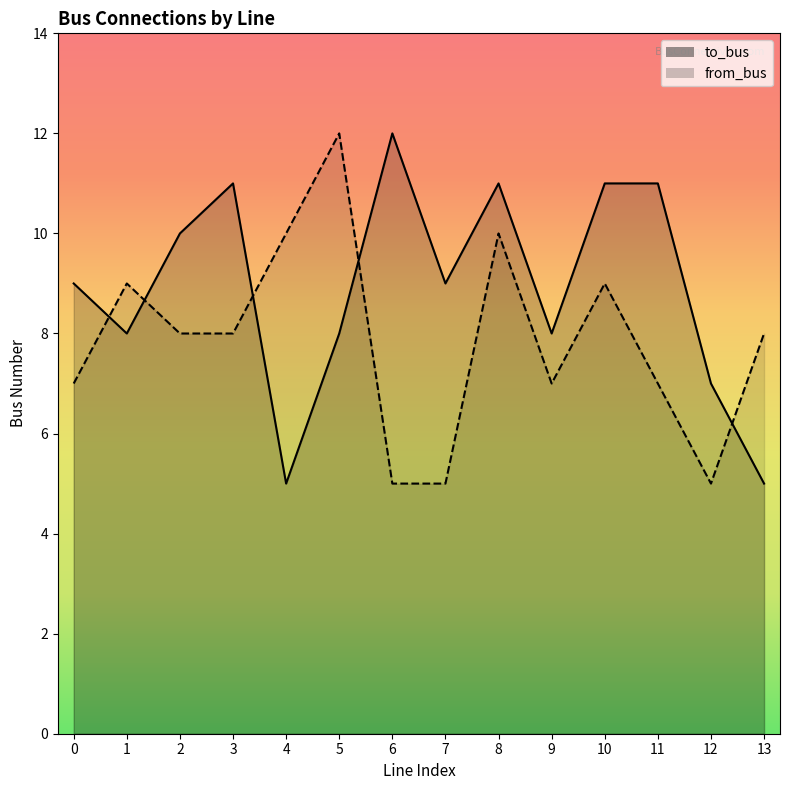

At which label does to_bus reach its peak?

6